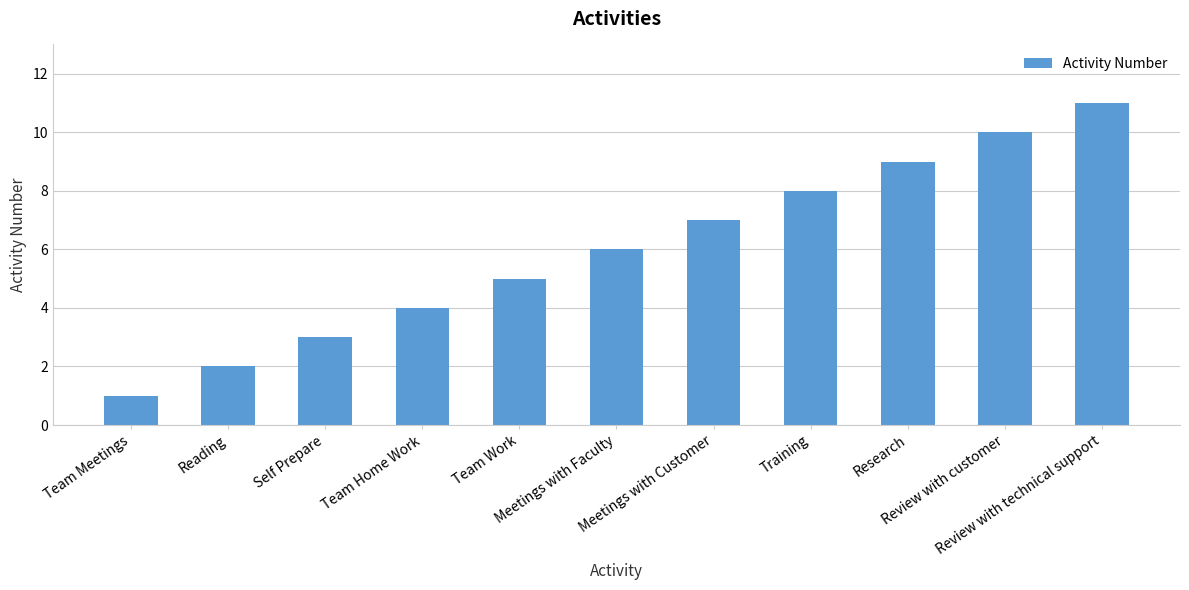

Reading left to right, transcribe all the data shown in this chart.

1	2	3	4	5	6	7	8	9	10	11